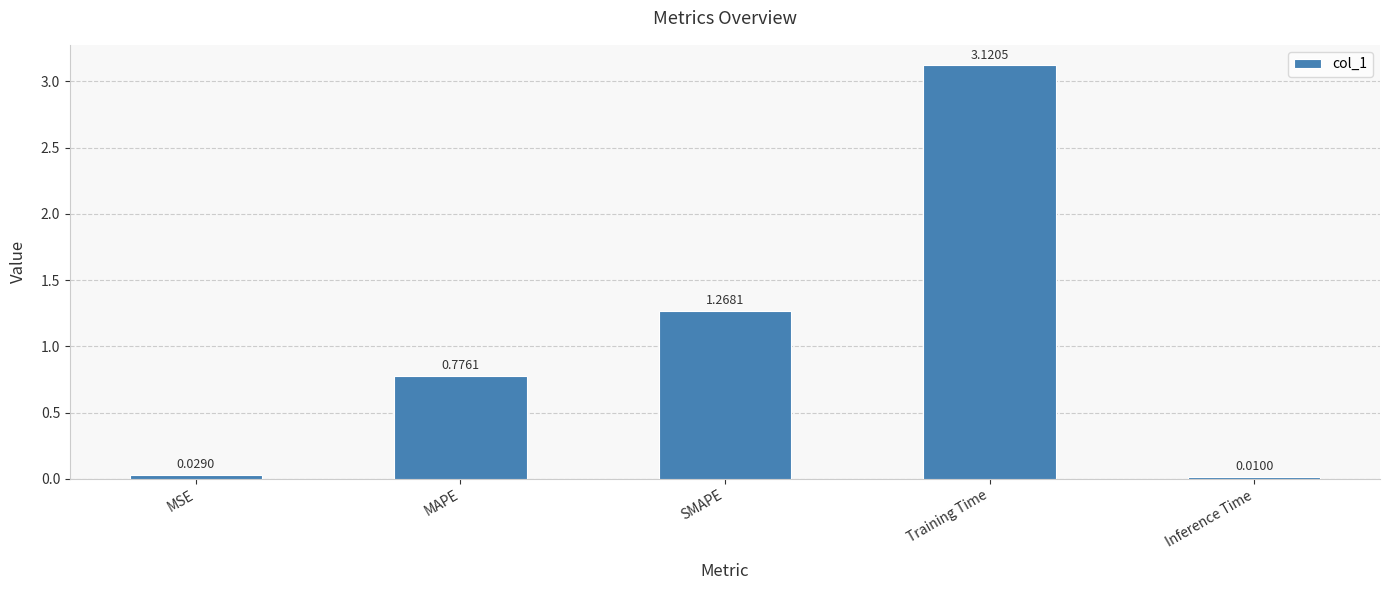

Which has a higher value, SMAPE or Training Time?

Training Time